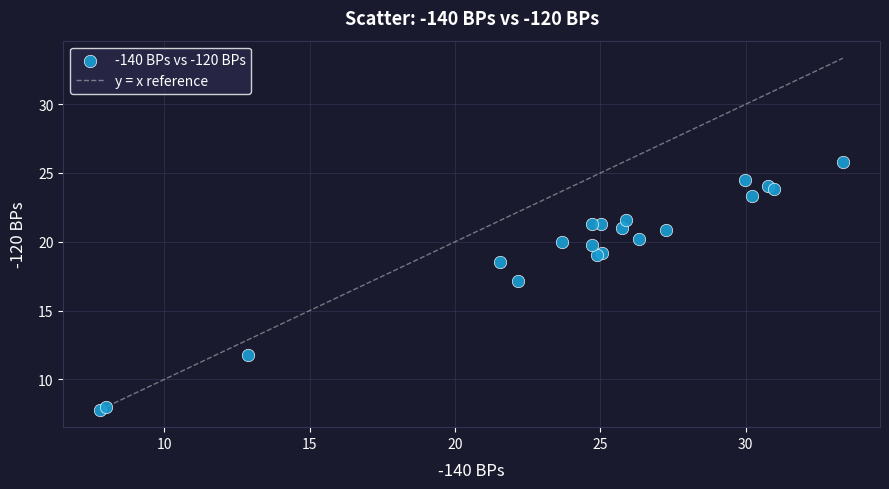

What Y value in the scatter plot is closest to 16?

17.1